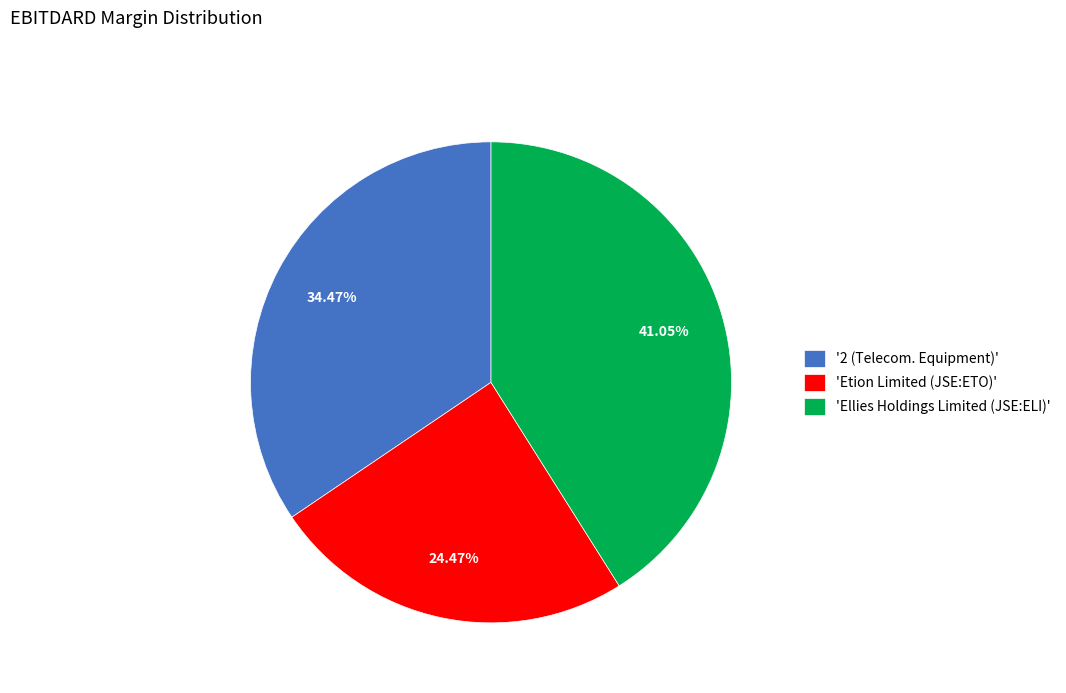

Count the number of slices in the pie.

3